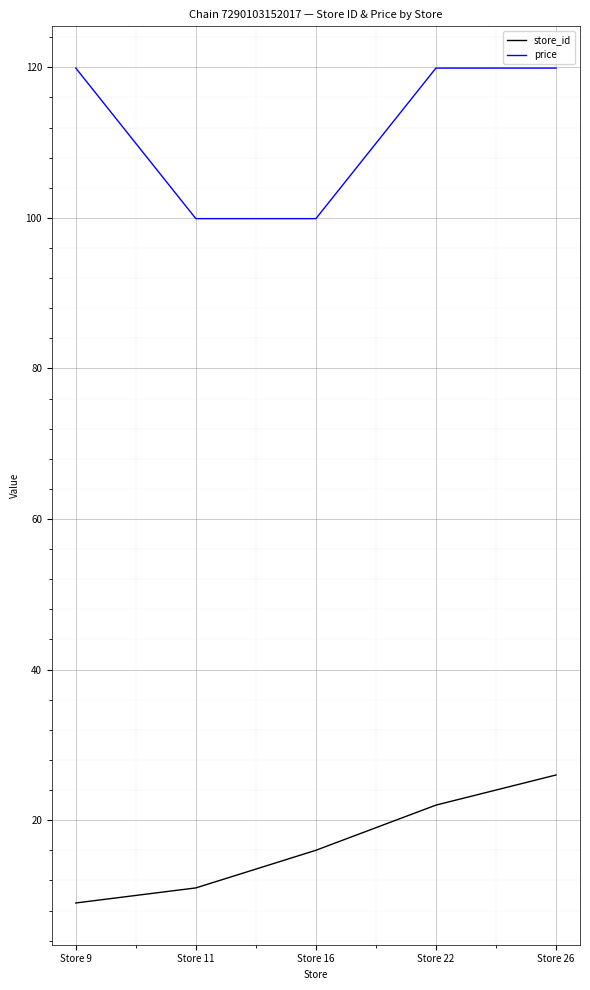

The value of price at Store 22 is 119.9. True or false?

True